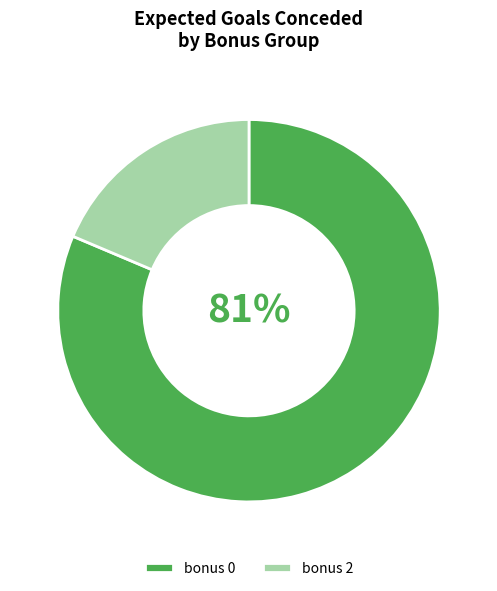

Which category has the biggest portion of the pie?

bonus 0